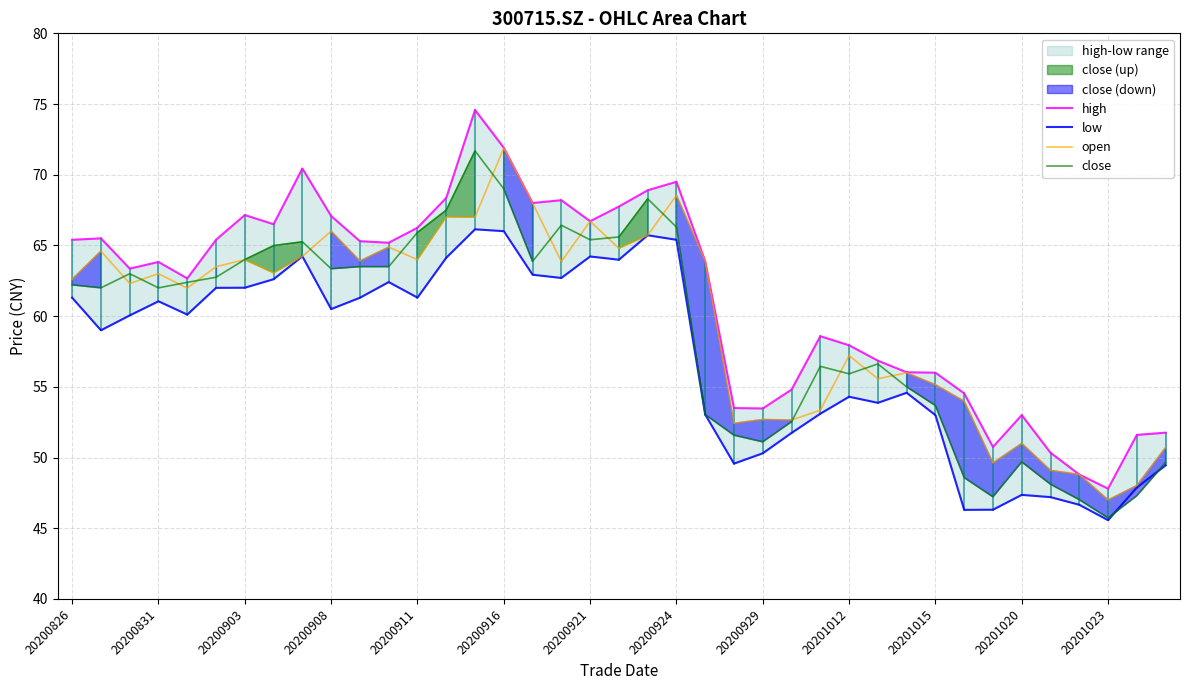

At which label does open reach its minimum?

20201023